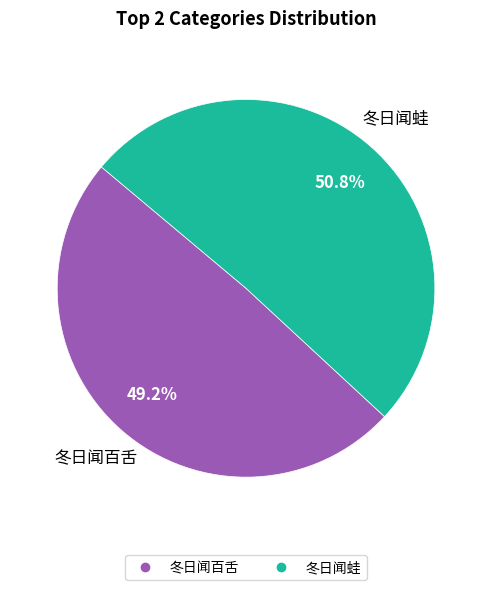

What is the largest slice in the pie chart?

冬日闻蛙